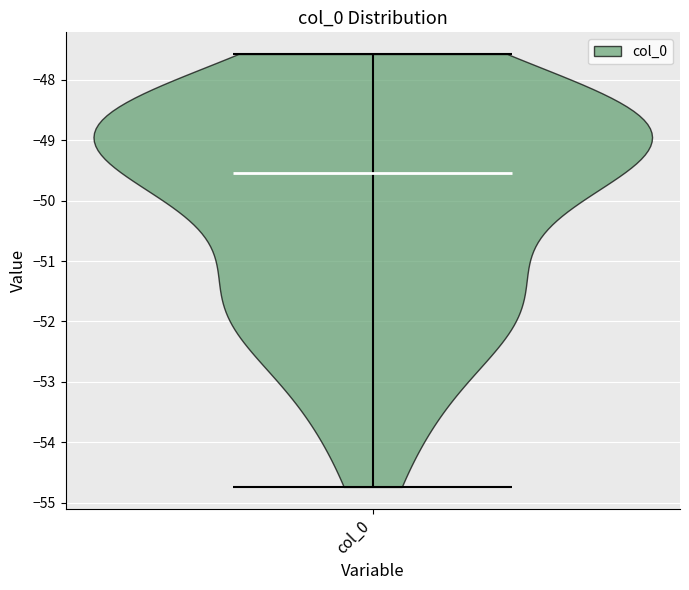

Read this violin plot against the y-axis: where its median line is, and the lowest and highest points the violin reaches. The values are not printed on the chart, so give them approximately, as read against the axis.

median line -49.5, lowest point -54.7, highest point -47.6